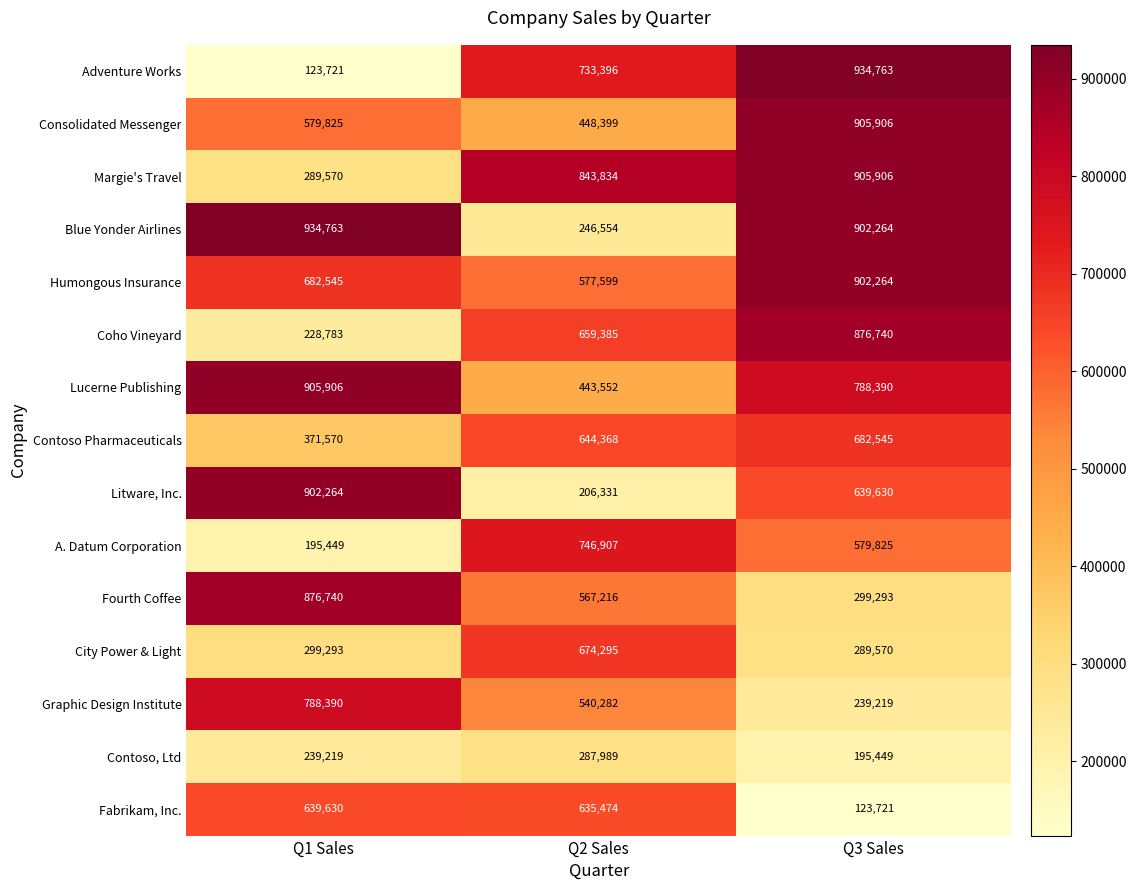

Between Q2 Sales and Q3 Sales, which series saw the biggest shift?

Blue Yonder Airlines